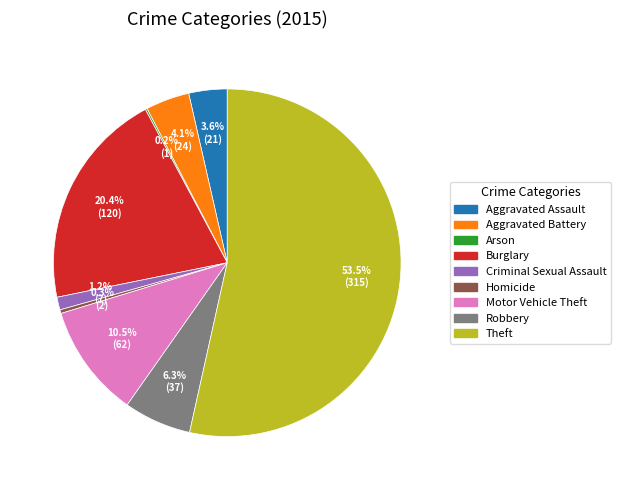

Between Burglary and Homicide, which is larger?

Burglary